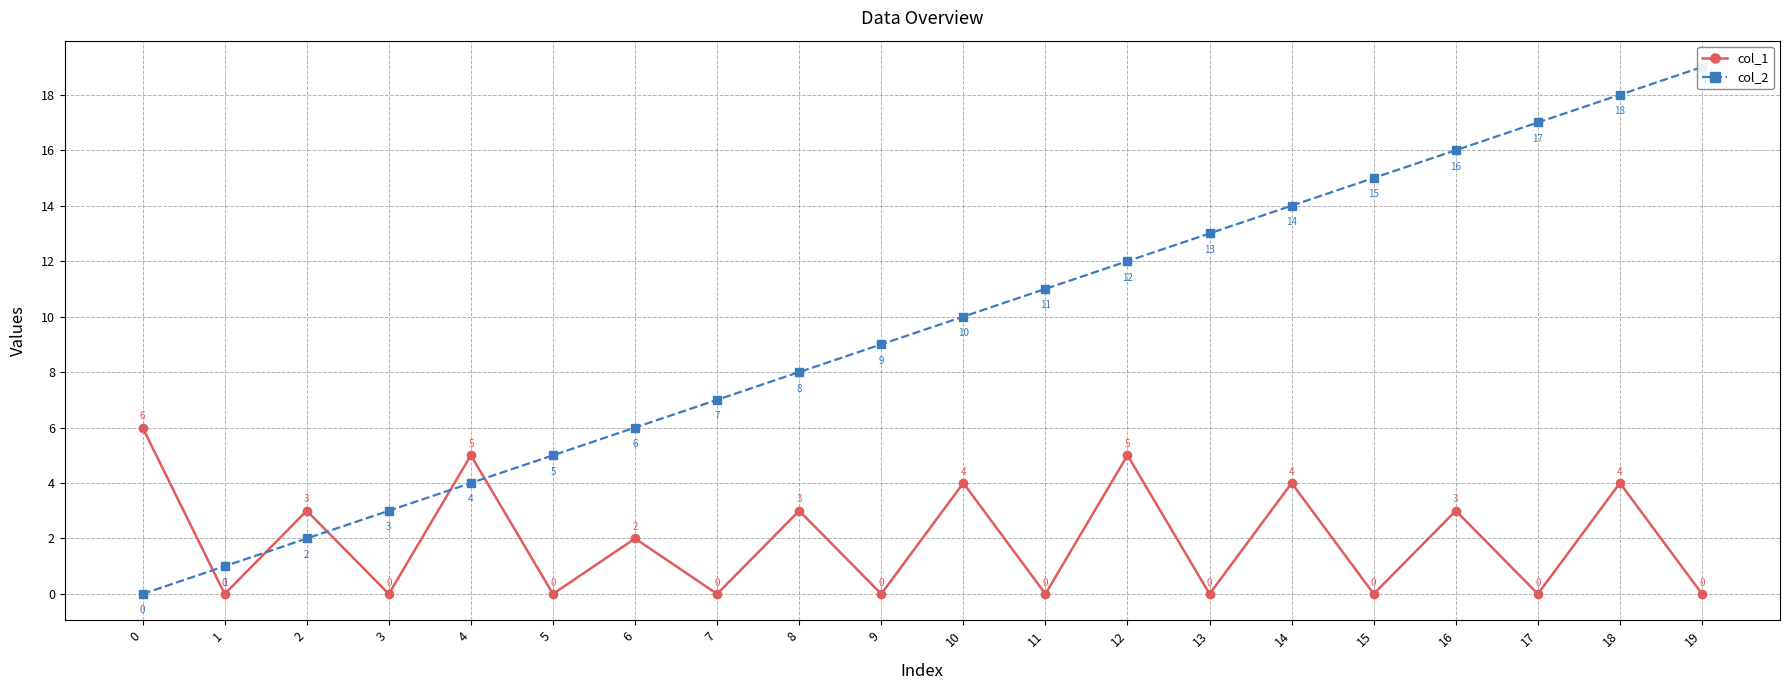

What is the difference between the maximum and minimum values in the col_1 series?

6